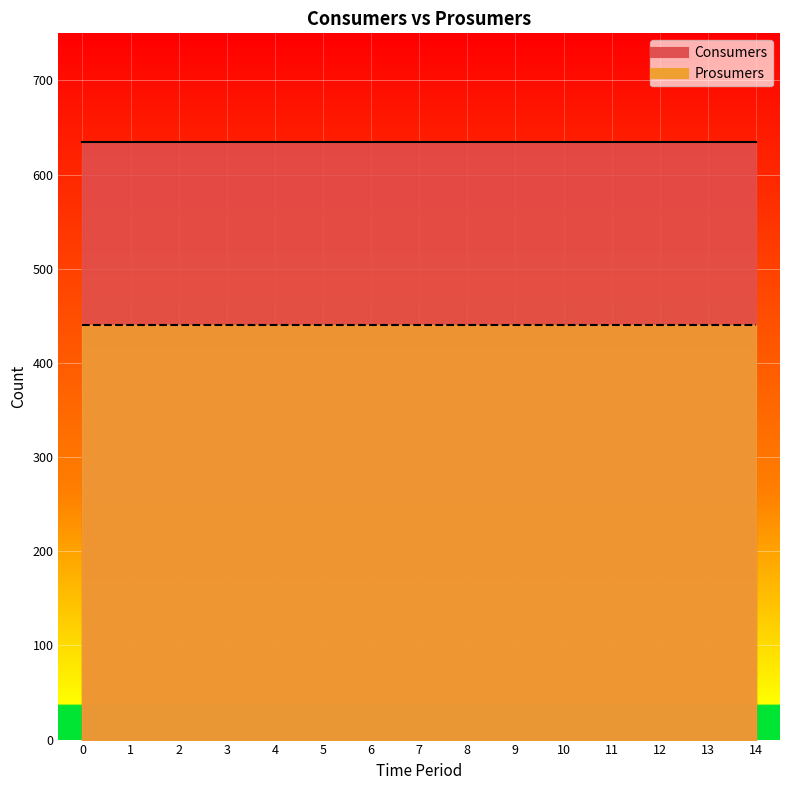

What are all the series names shown in the legend?

Consumers, Prosumers